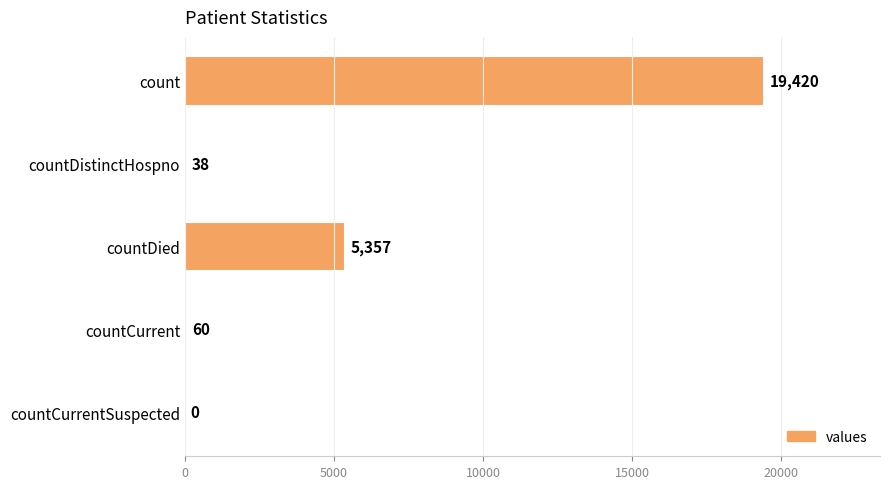

At which label is the value closest to 9710?

countDied